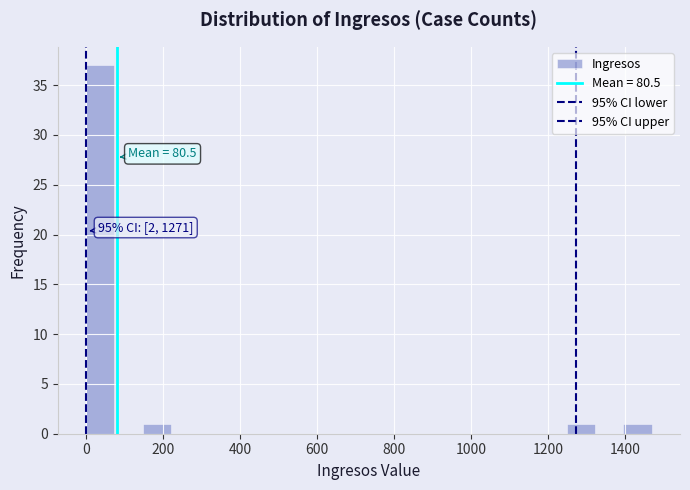

Around what value on the x-axis is the tallest bar? Give the approximate position of its centre, as read against the axis.

40